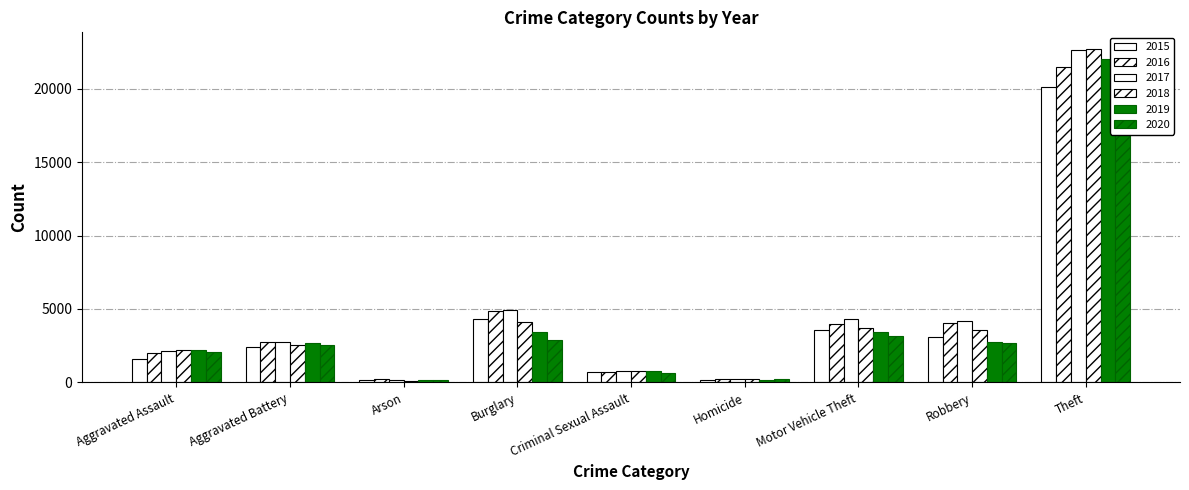

Which has a higher value, Burglary or Aggravated Assault?

Burglary